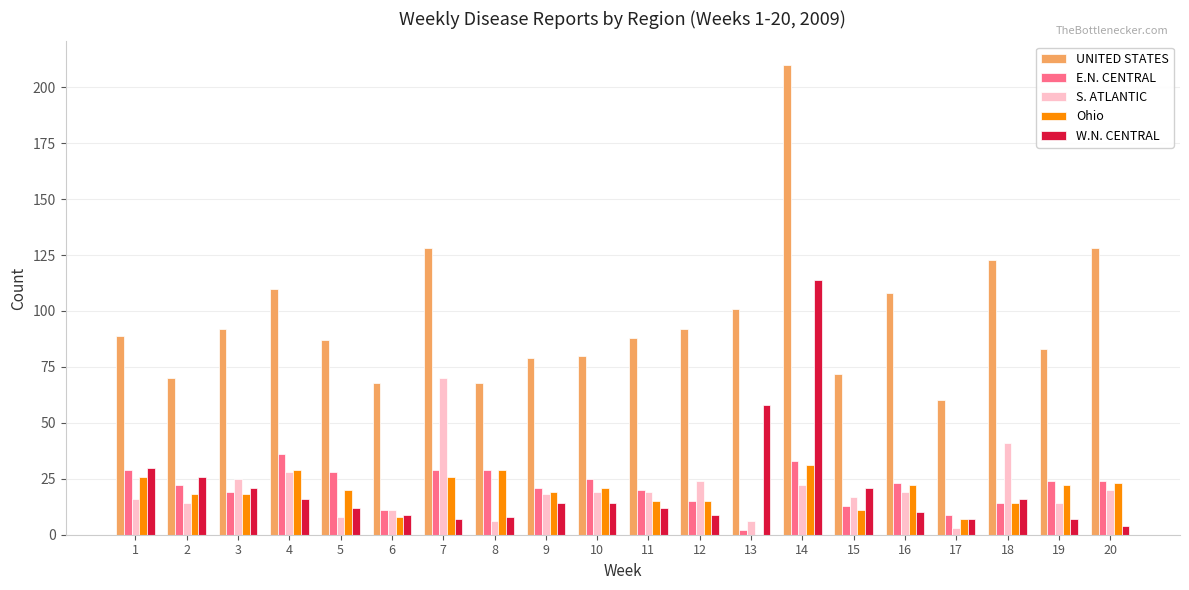

Is it true that Ohio equals 20 at 5?

True